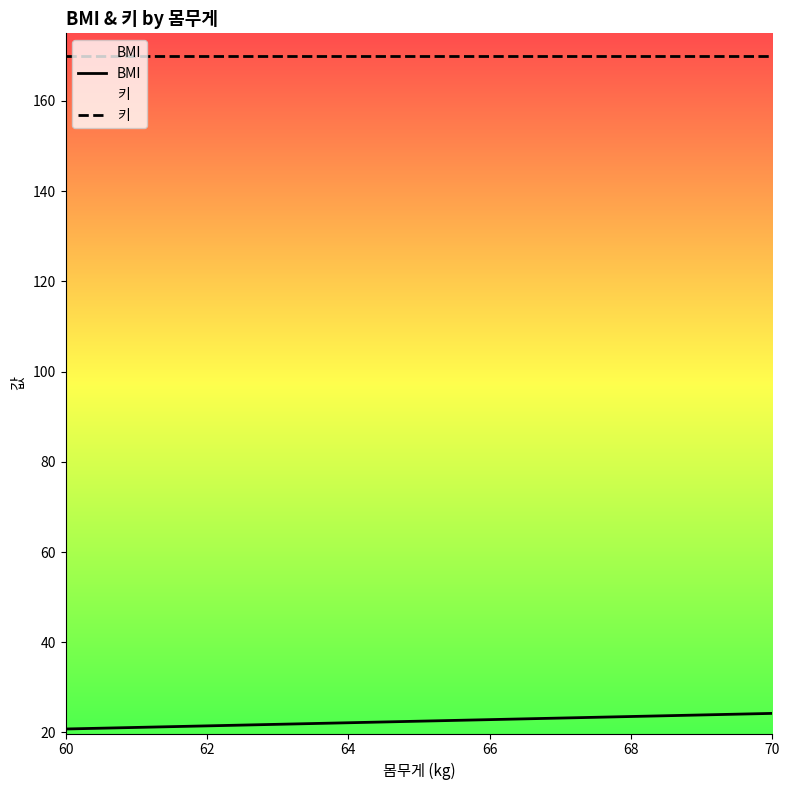

At which label is 키 closest to 170?

60